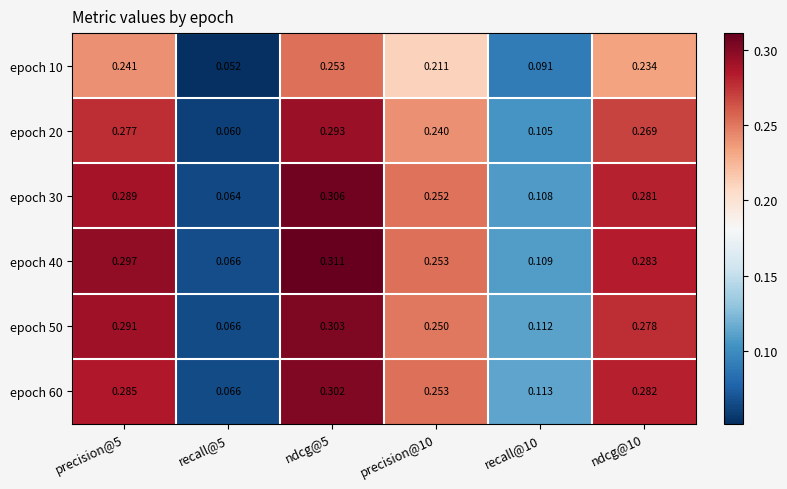

Is the value of epoch 50 at recall@5 greater than the value of epoch 10 at precision@5?

No